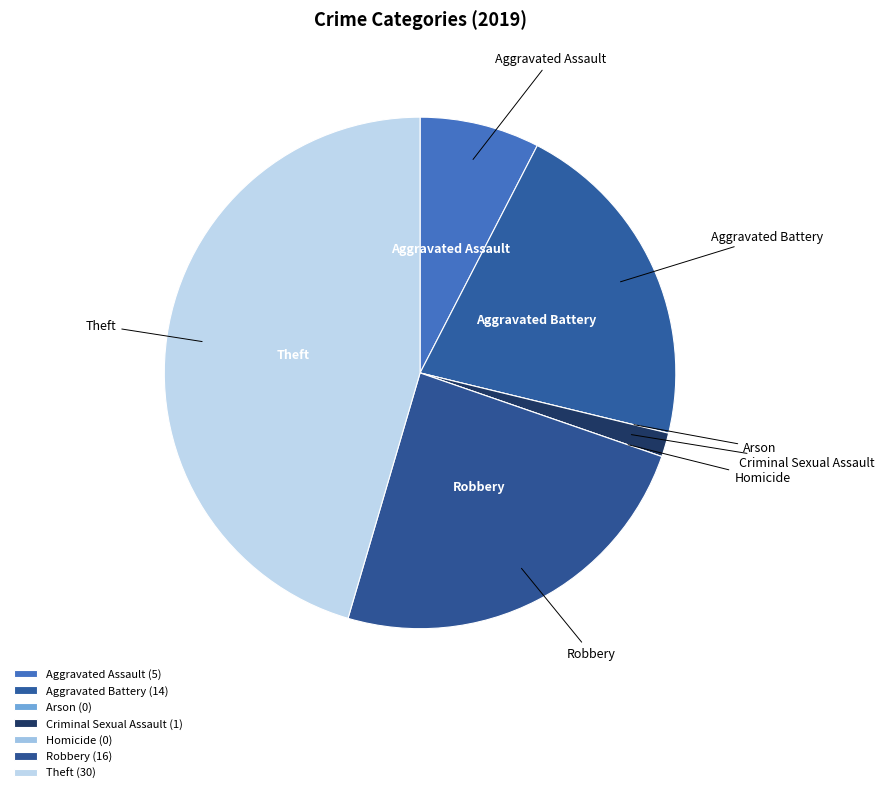

Does any single category account for the majority?

No